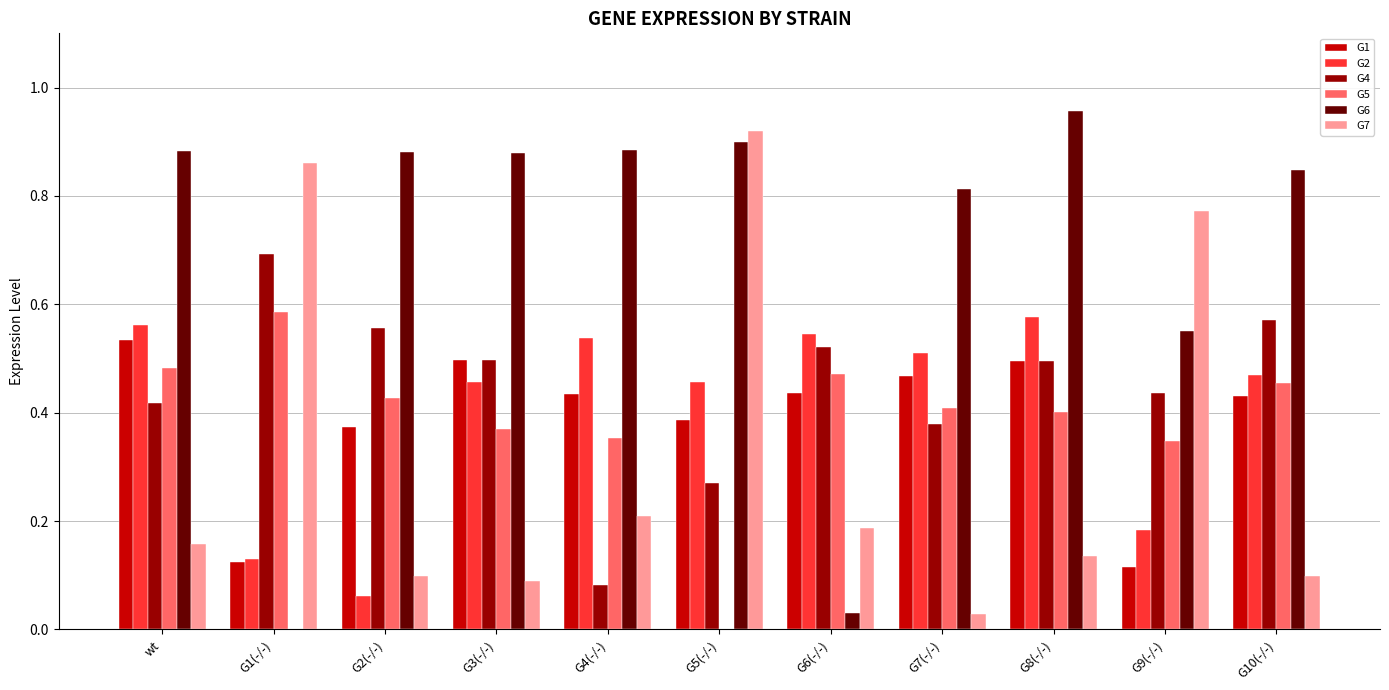

Is it true that G1 equals 0.2 at G4(-/-)?

False